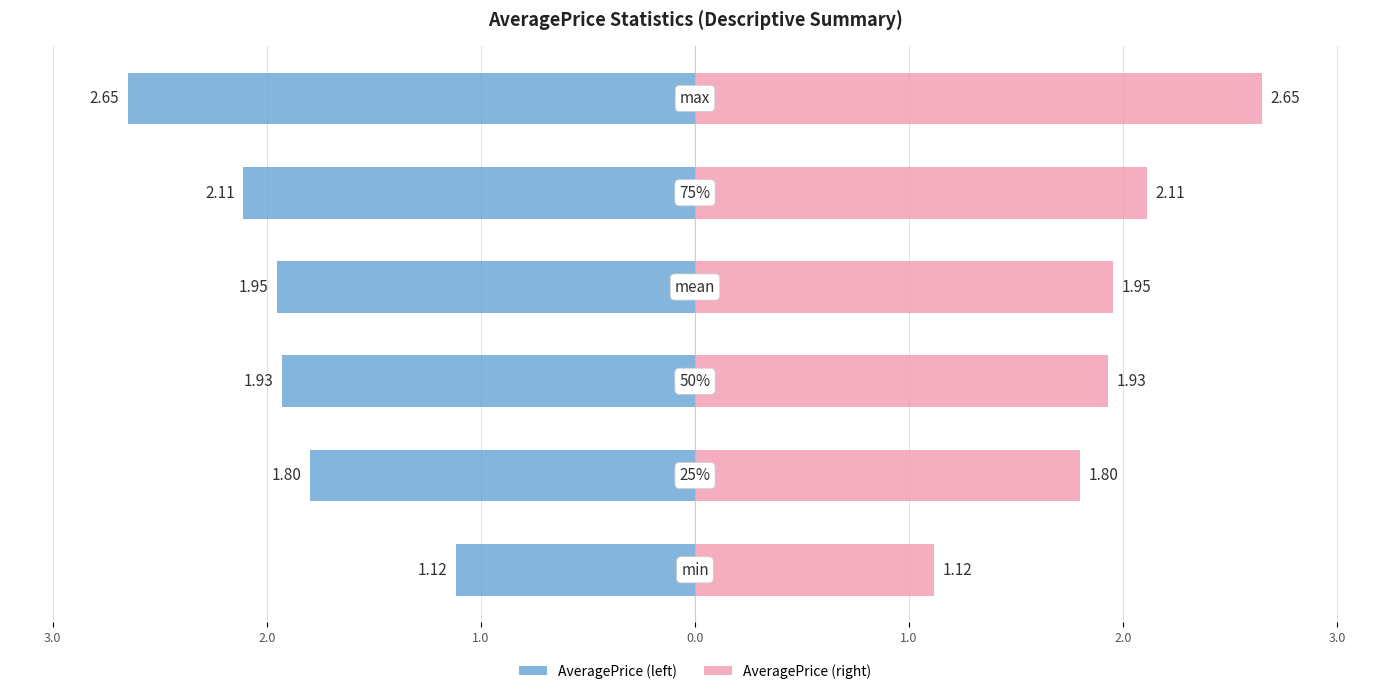

What is the greatest value displayed?

2.6